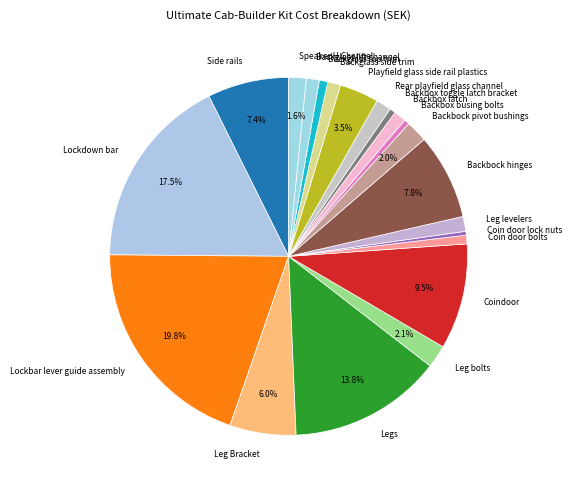

Count the number of slices in the pie.

21